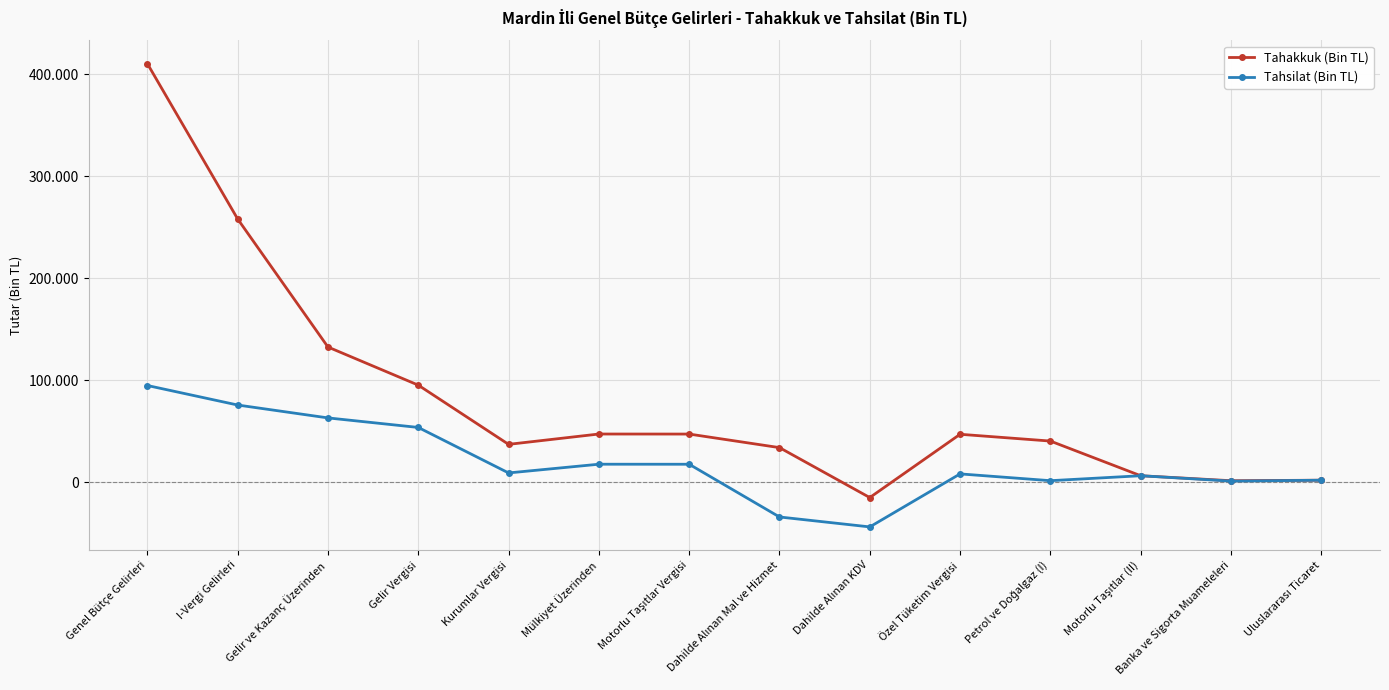

What are all the series names shown in the legend?

Tahakkuk (Bin TL), Tahsilat (Bin TL)